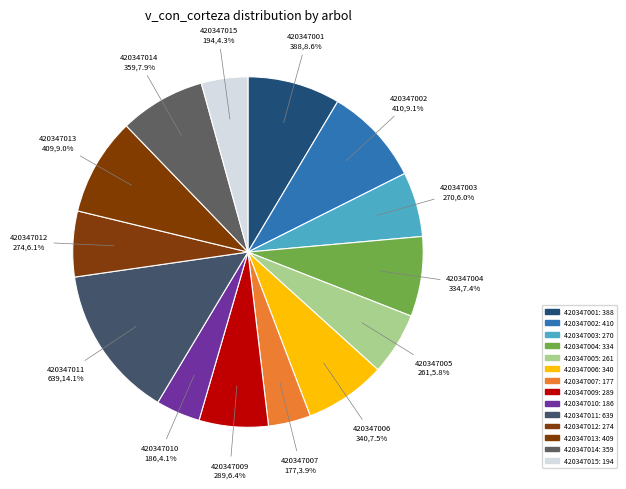

How many slices are in this pie chart?

14